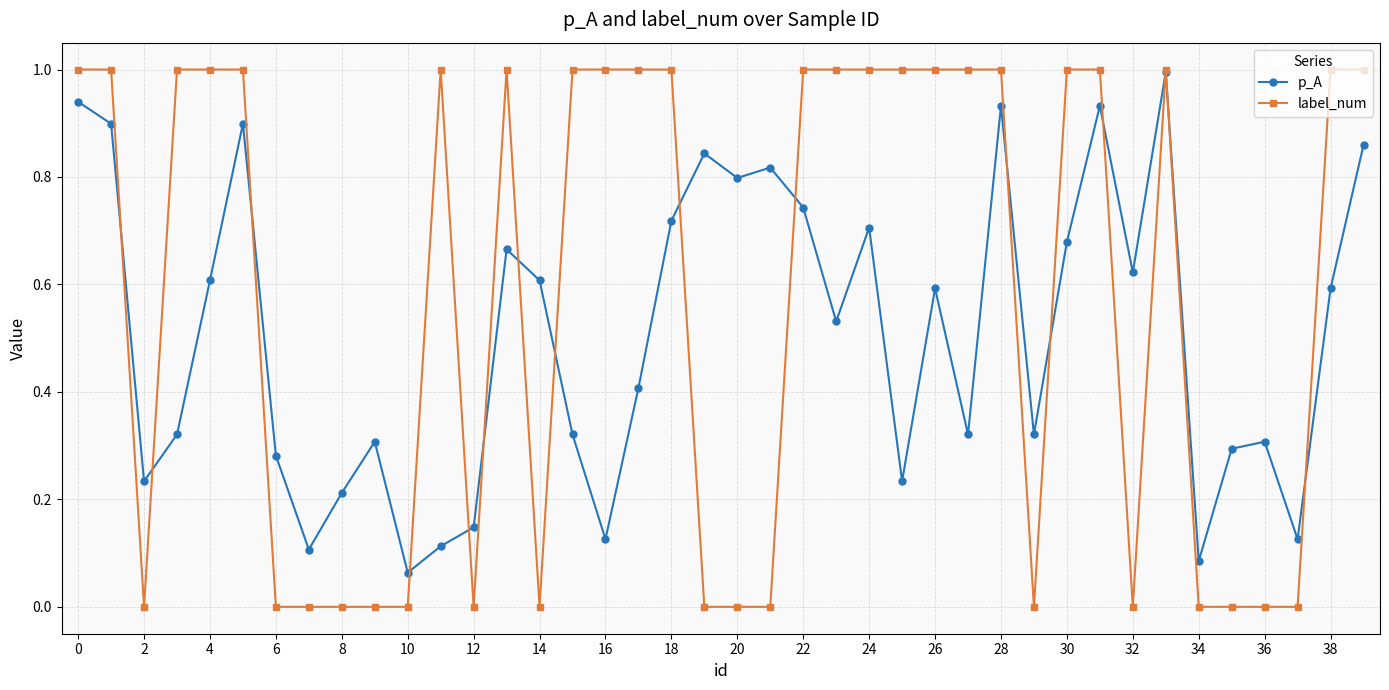

True or false: label_num and p_A intersect in this chart.

True